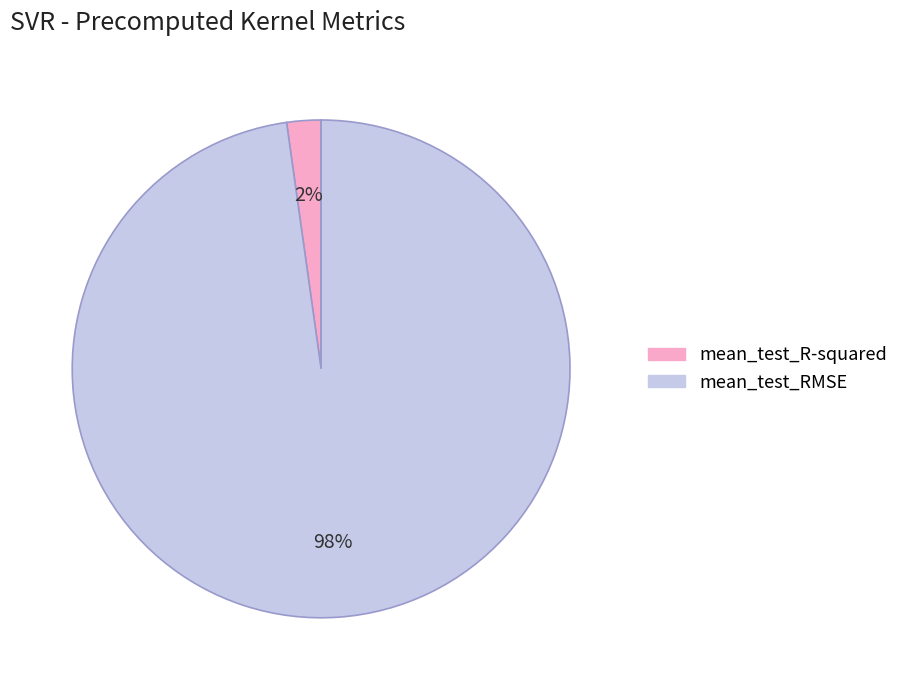

Does any single category account for the majority?

Yes